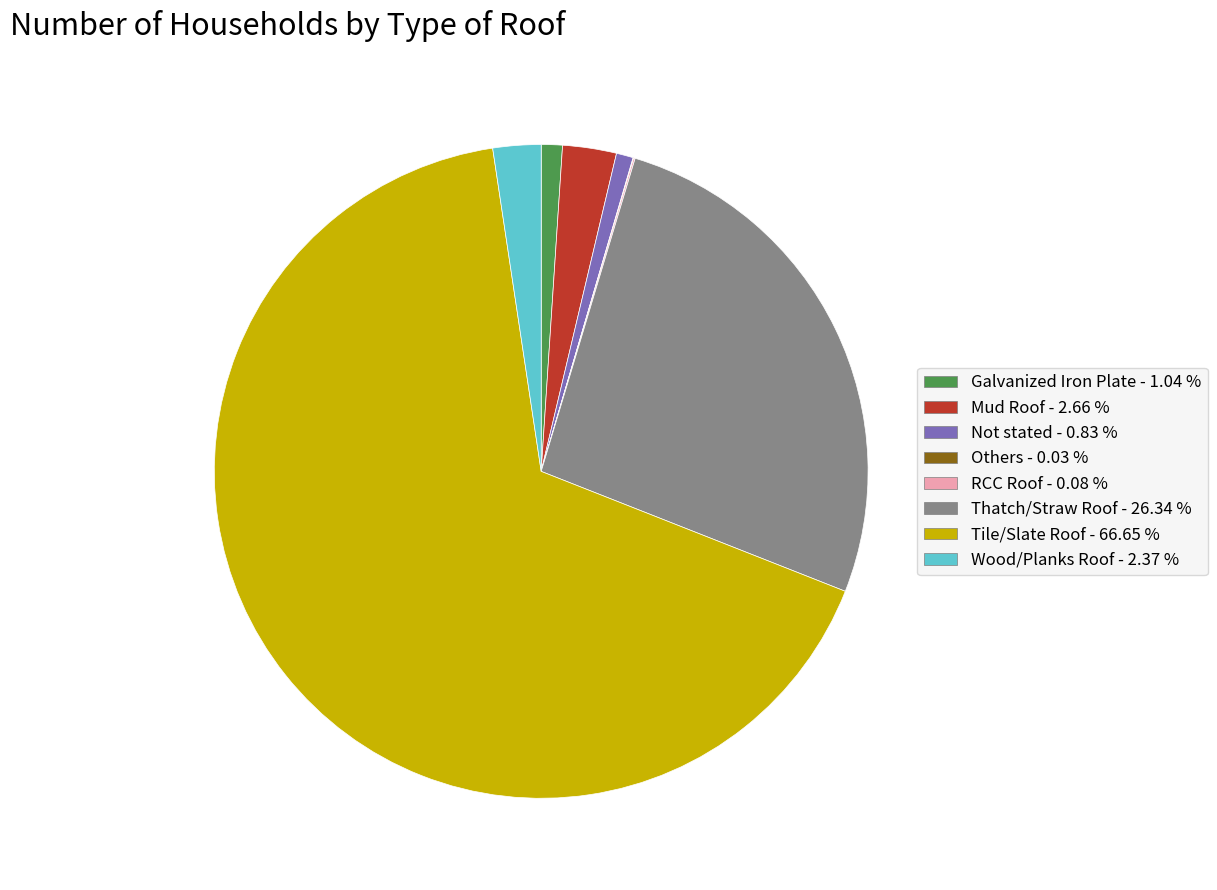

What is the ratio of the value at Mud Roof - 2.66 % to the value at Wood/Planks Roof - 2.37 %?

1.1